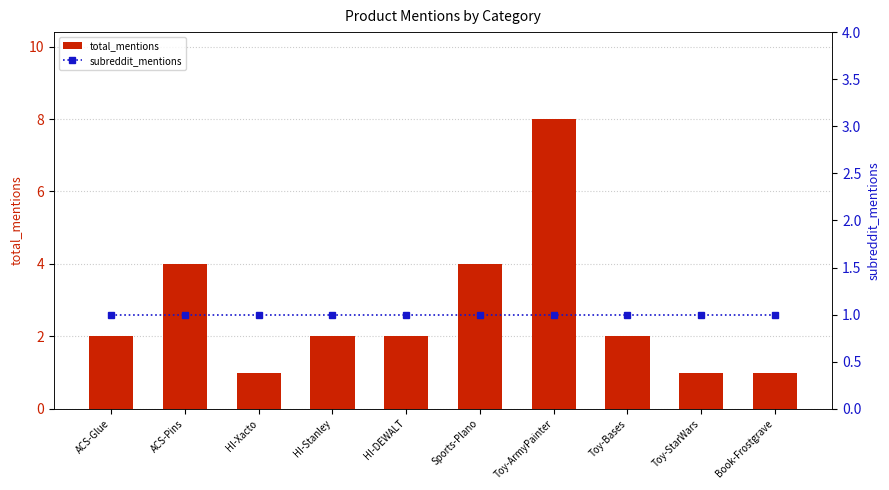

Which has a higher value, HI-Stanley or Toy-Bases?

HI-Stanley